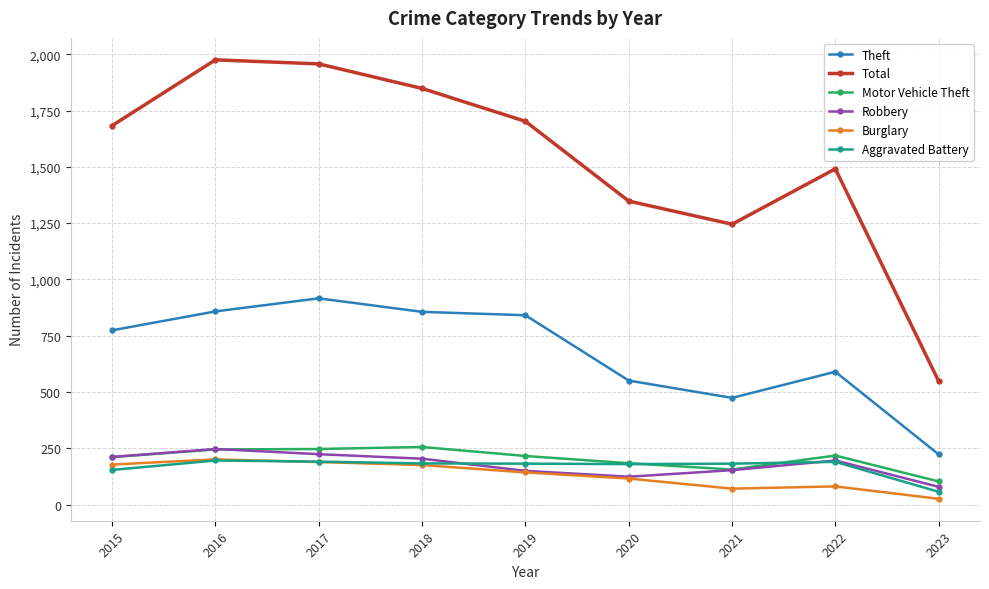

Where is Robbery nearest to the value 163?

2021